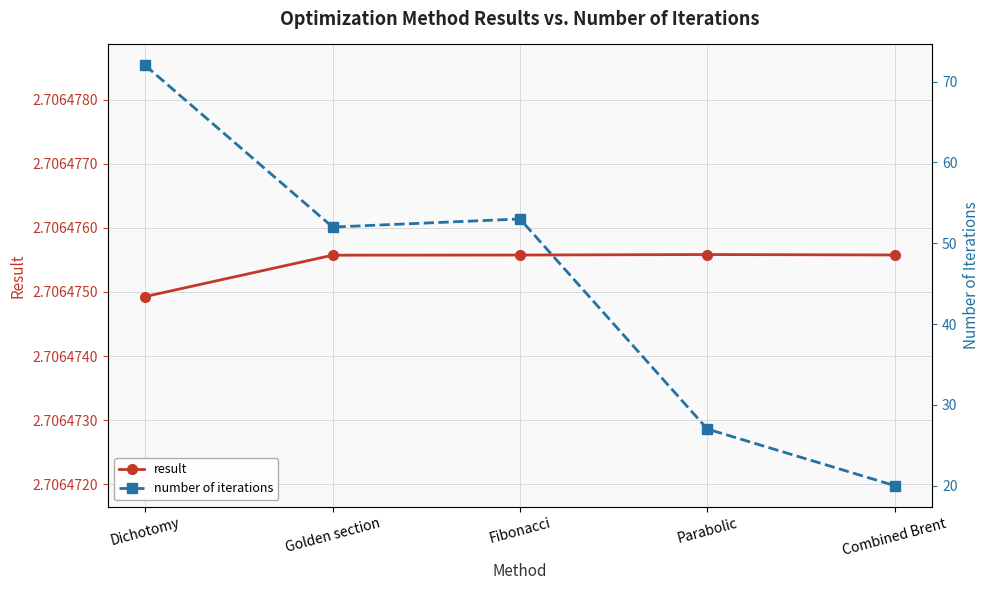

Reading left to right, list all the values displayed in this chart.

result: Dichotomy=2.7	Golden section=2.7	Fibonacci=2.7	Parabolic=2.7	Combined Brent=2.7
number of iterations: Dichotomy=72.0	Golden section=52.0	Fibonacci=53.0	Parabolic=27.0	Combined Brent=20.0